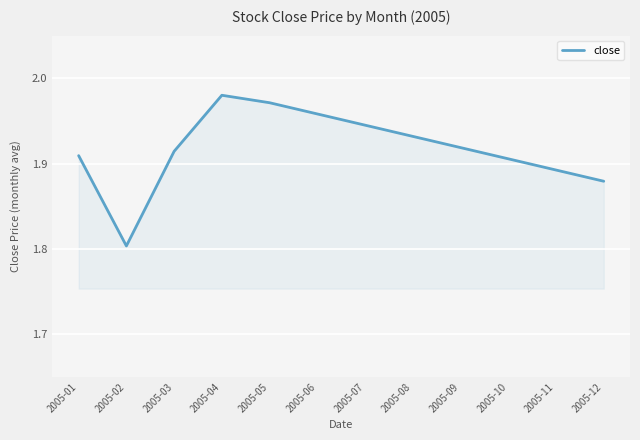

Count the values in the range 1 to 2.

12